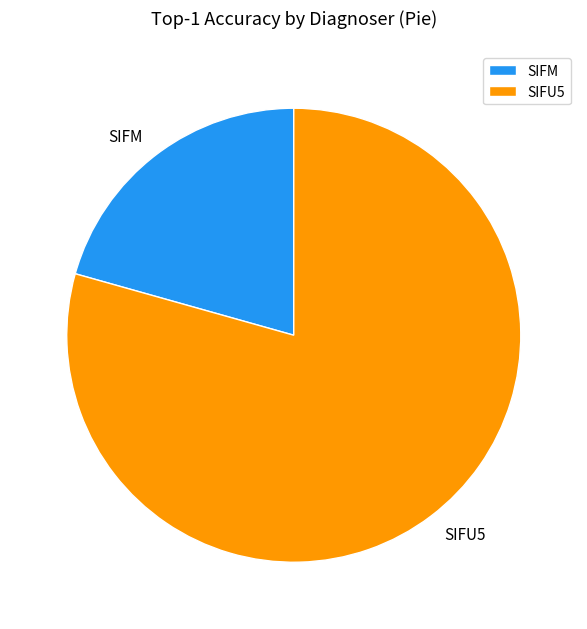

Which category has the smallest portion of the pie?

SIFM